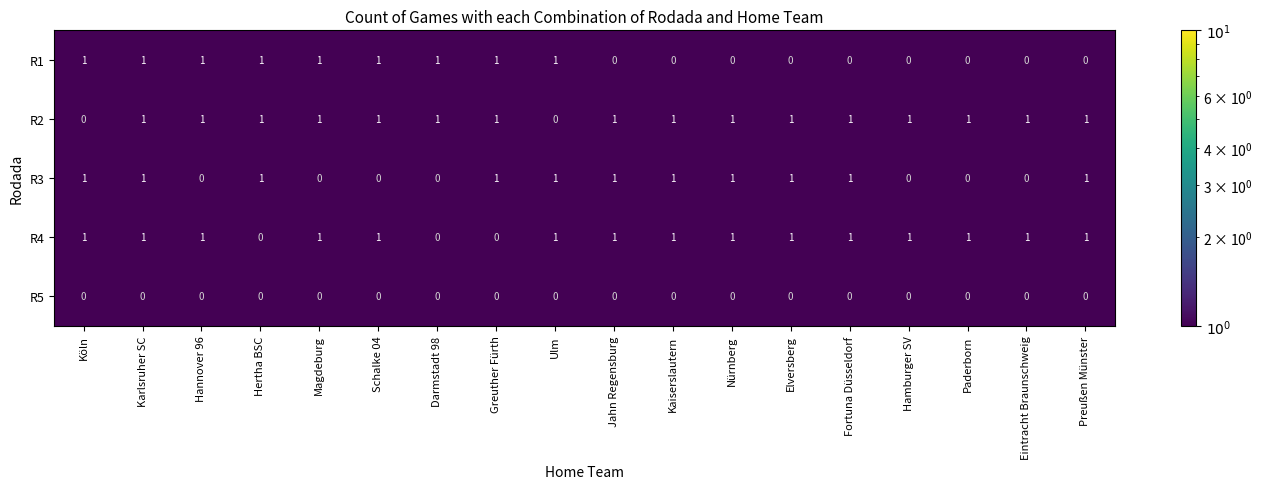

How many R4 values are between 1 and 2?

15